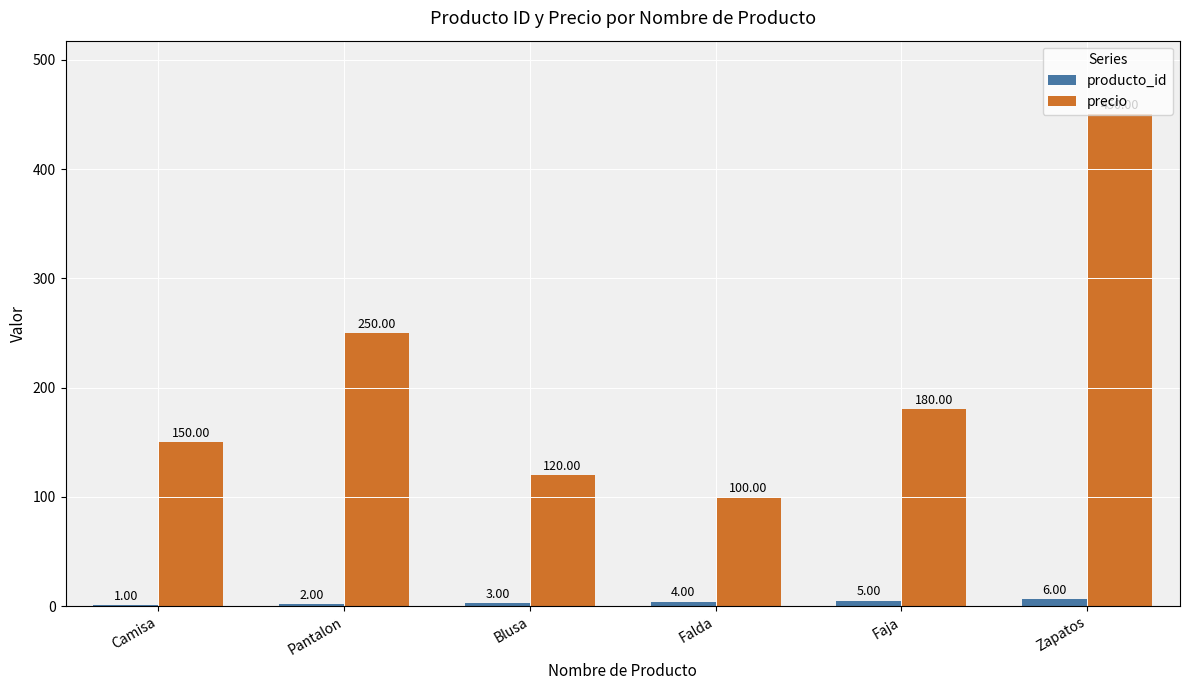

At which label is producto_id closest to 3?

Blusa